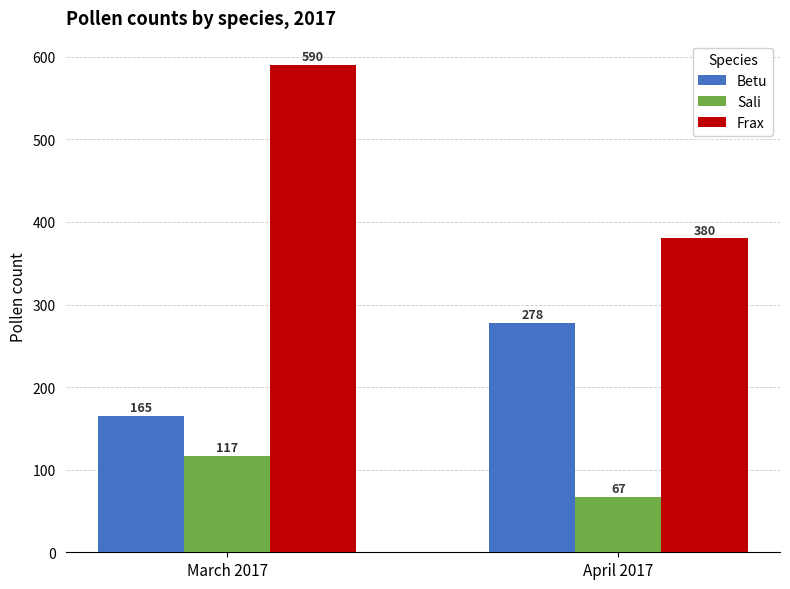

Is the value of Betu at March 2017 greater than the value of Sali at April 2017?

Yes